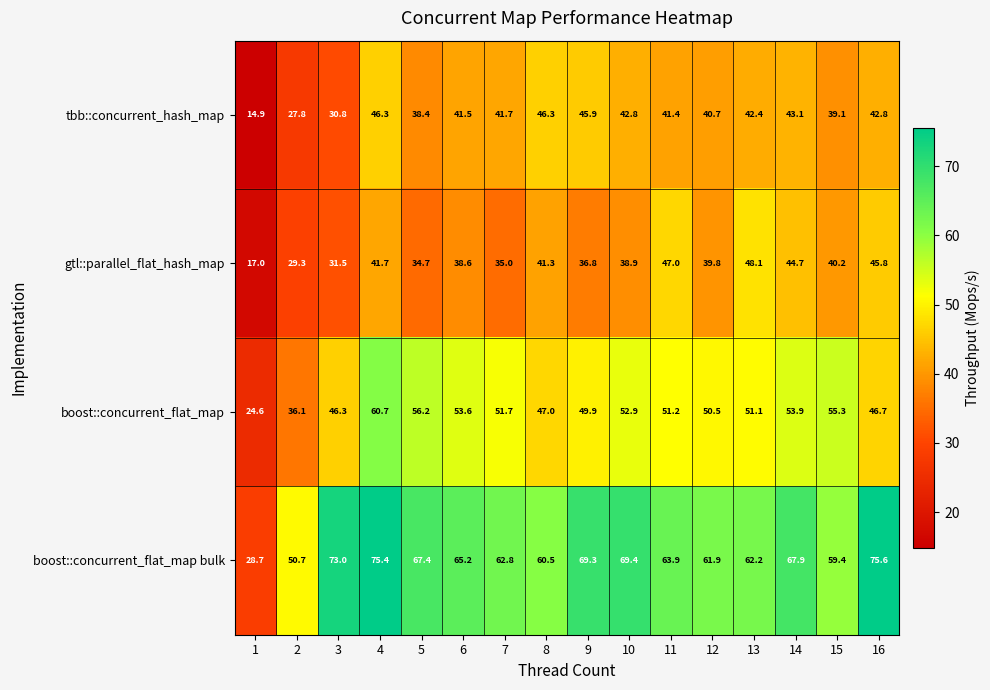

Between 8 and 11, which series saw the biggest shift?

gtl::parallel_flat_hash_map